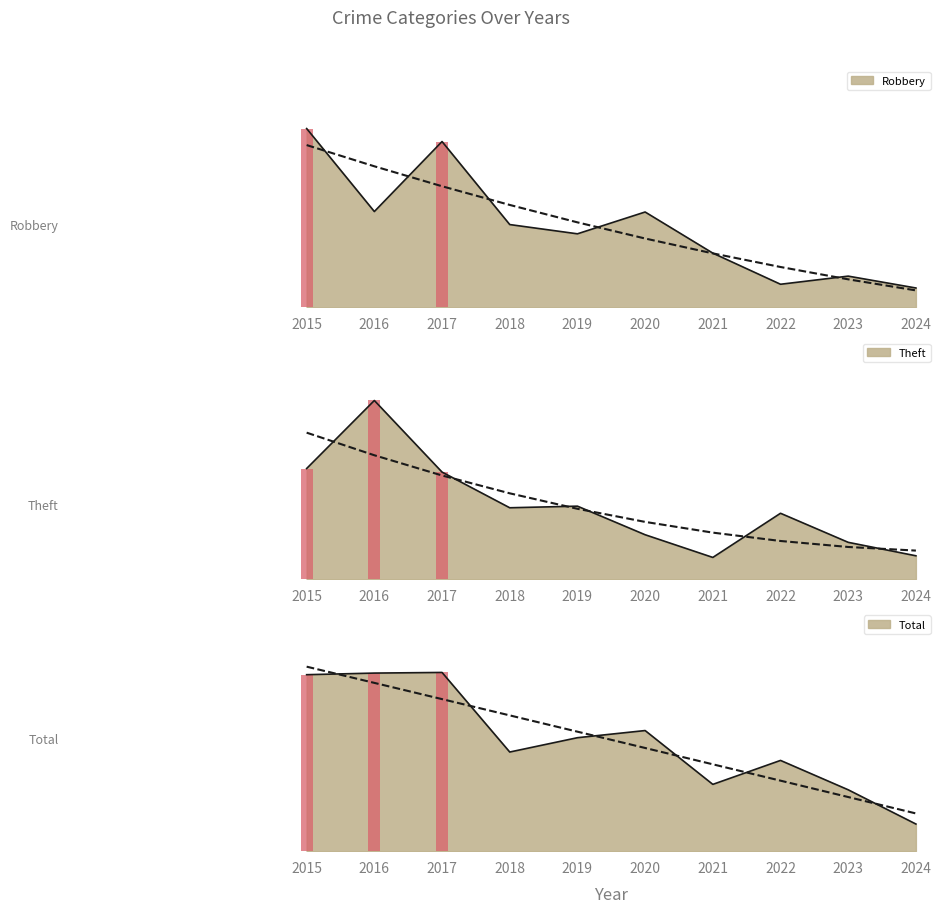

What is the greatest value displayed?

24.0